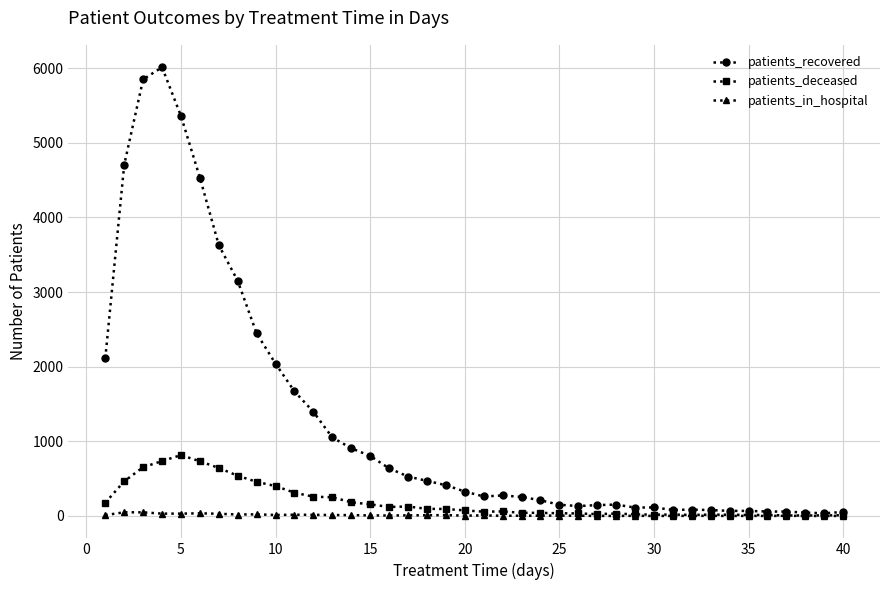

What is the maximum value for patients_in_hospital?

49